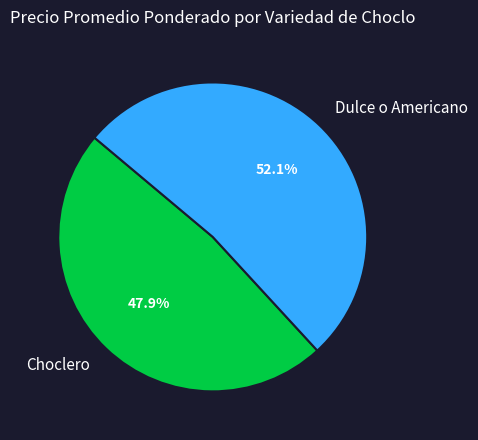

Which slice is the smallest?

Choclero